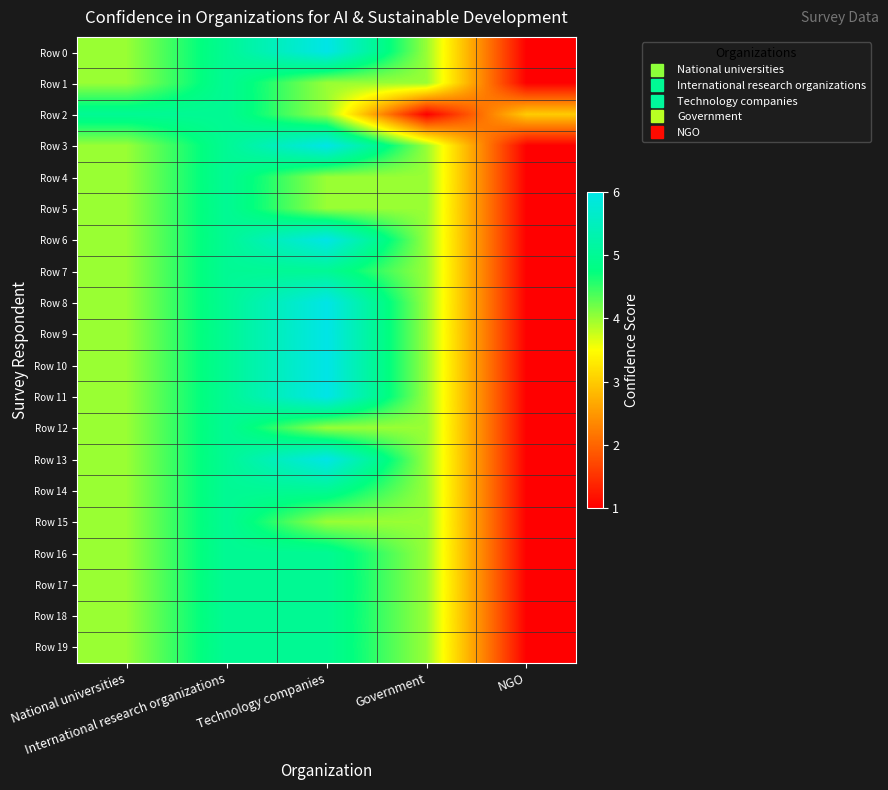

What is the total value across all series at Technology companies?

102